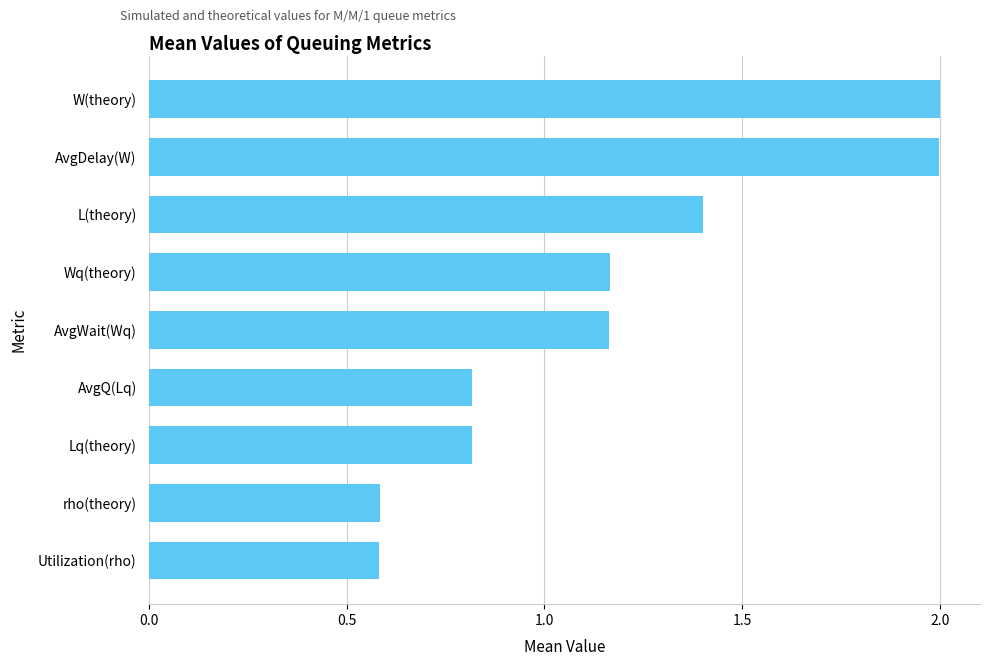

What is the greatest value displayed?

2.0